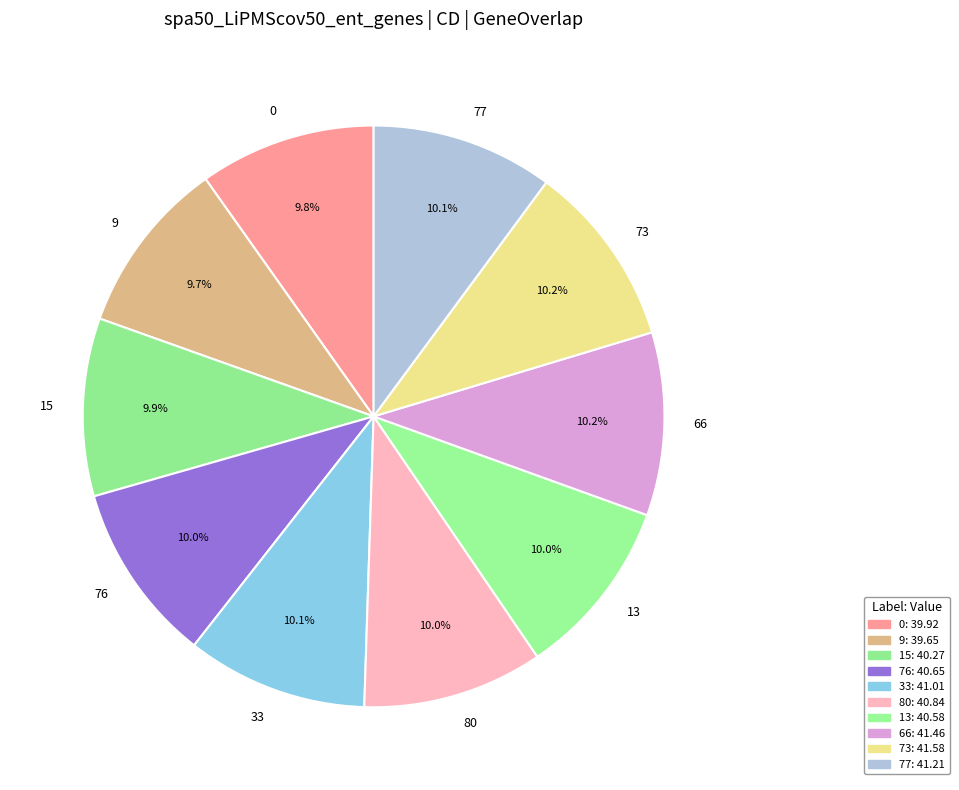

What percentage is NOT represented by 0?

90.2%